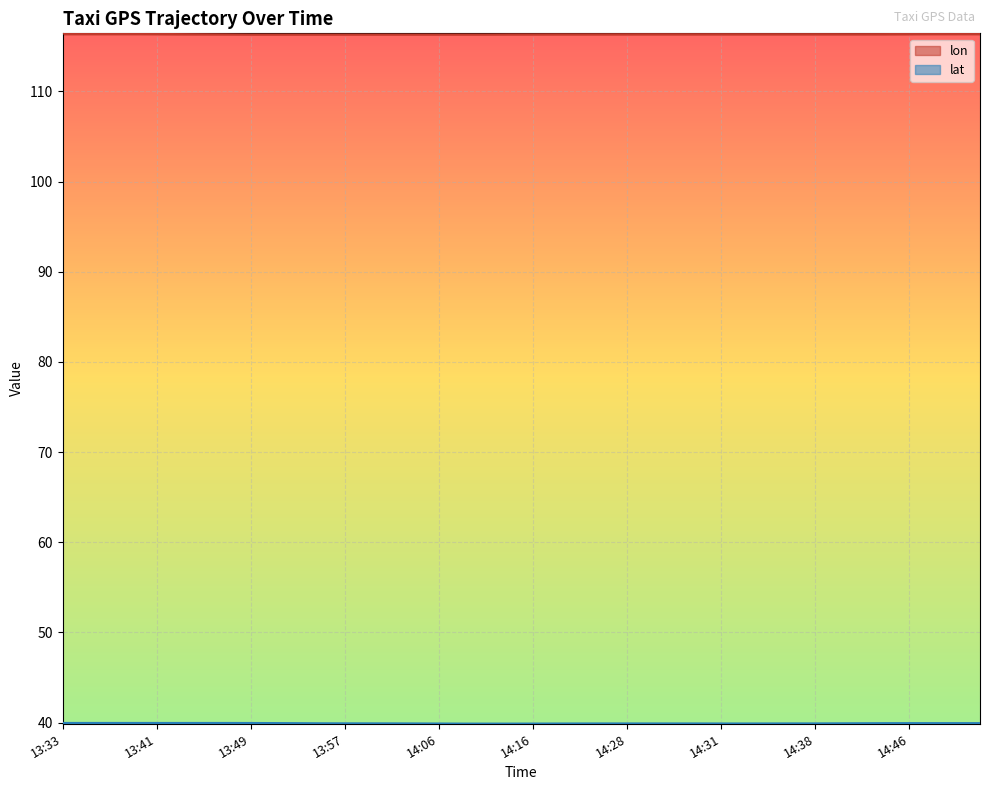

Is it true that lat equals 40.0 at 13:37?

True